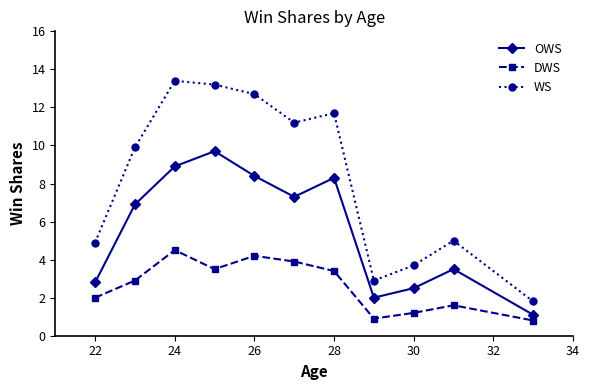

At how many categories does at least one series exceed 7?

6